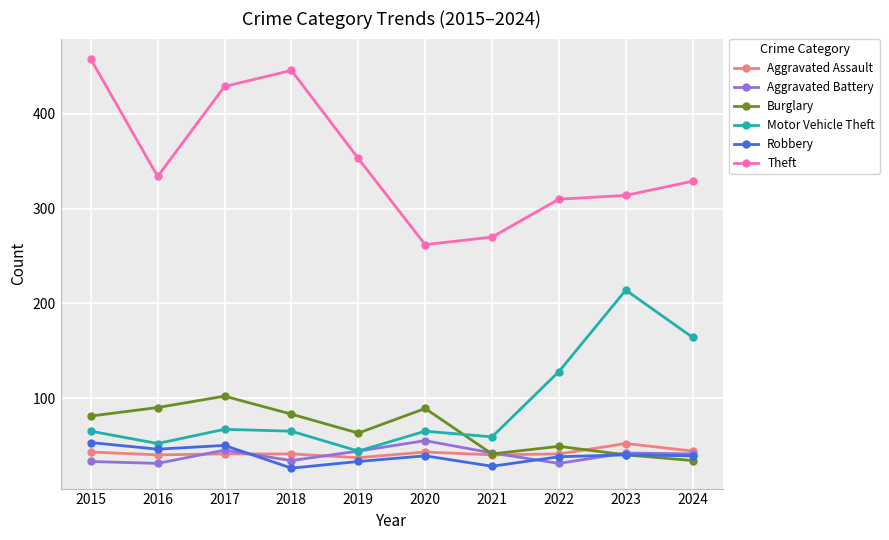

Which series has the largest total across all categories?

Theft